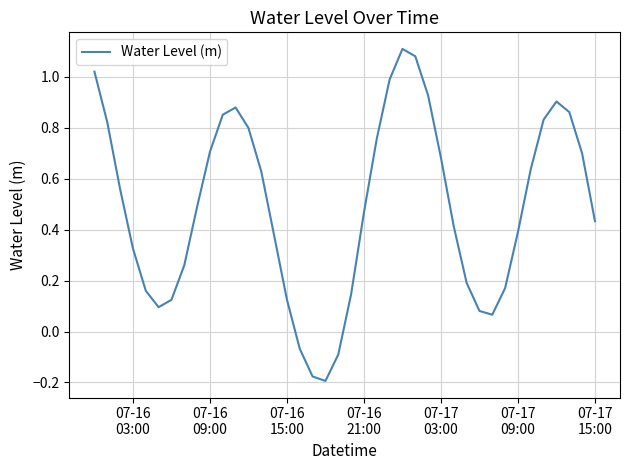

Reading right to left, transcribe all the data shown in this chart.

0.4	0.7	0.9	0.9	0.8	0.6	0.4	0.2	0.1	0.1	0.2	0.4	0.7	0.9	1.1	1.1	1.0	0.8	0.5	0.1	-0.1	-0.2	-0.2	-0.1	0.1	0.4	0.6	0.8	0.9	0.9	0.7	0.5	0.3	0.1	0.1	0.2	0.3	0.6	0.8	1.0